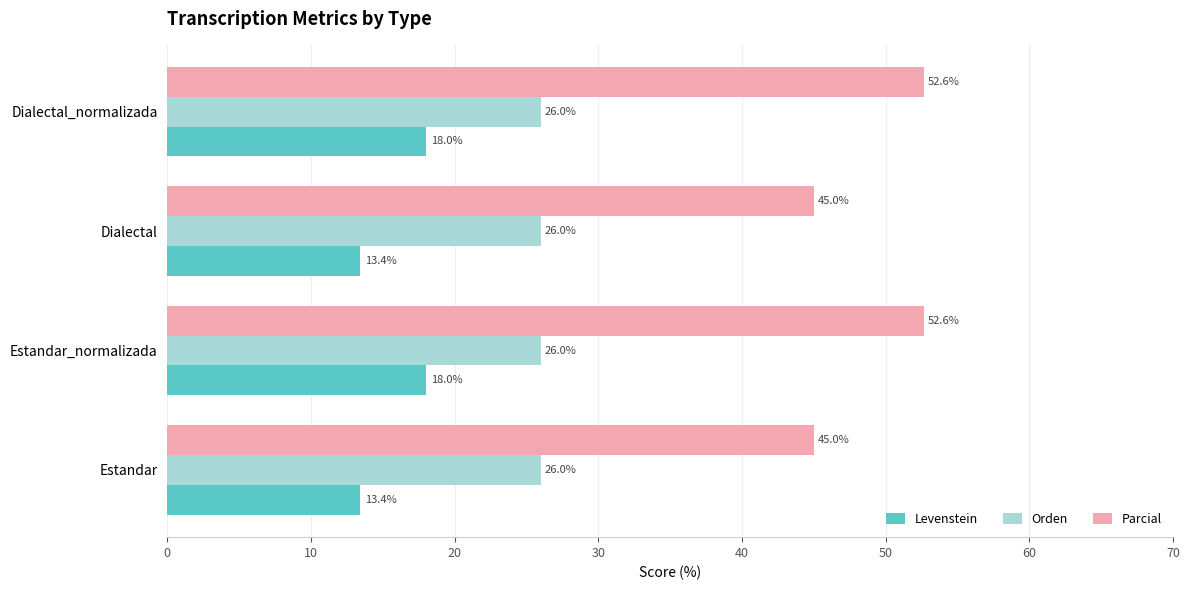

The Levenstein series shows 20.2 at Estandar. True or false?

False